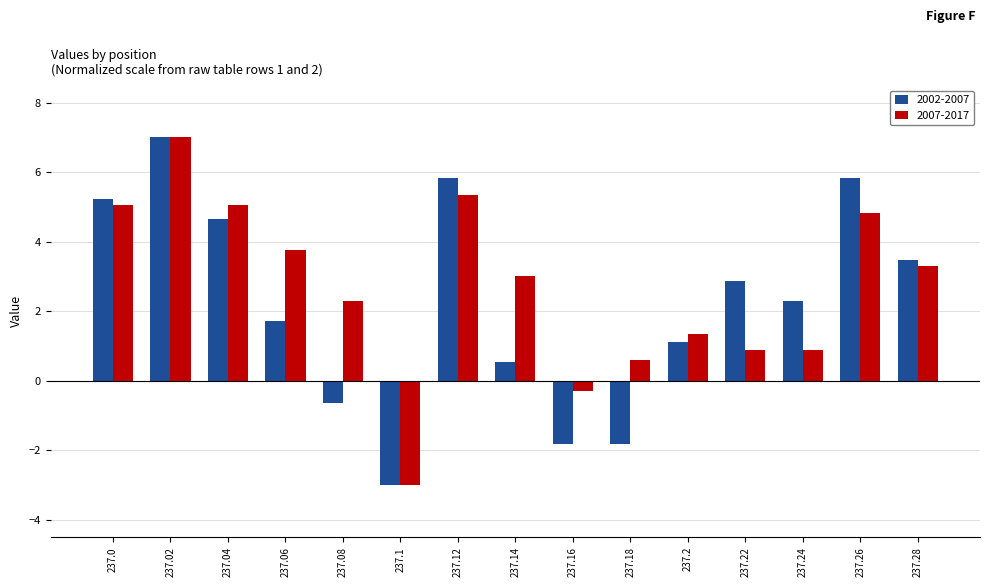

What are all the series names shown in the legend?

2002-2007, 2007-2017